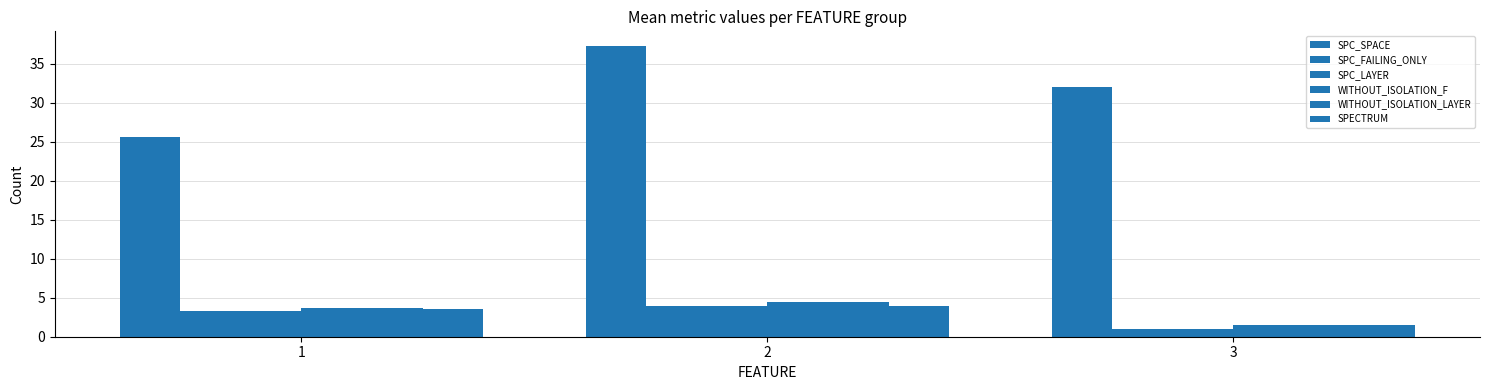

How many bars are there in each group?

6